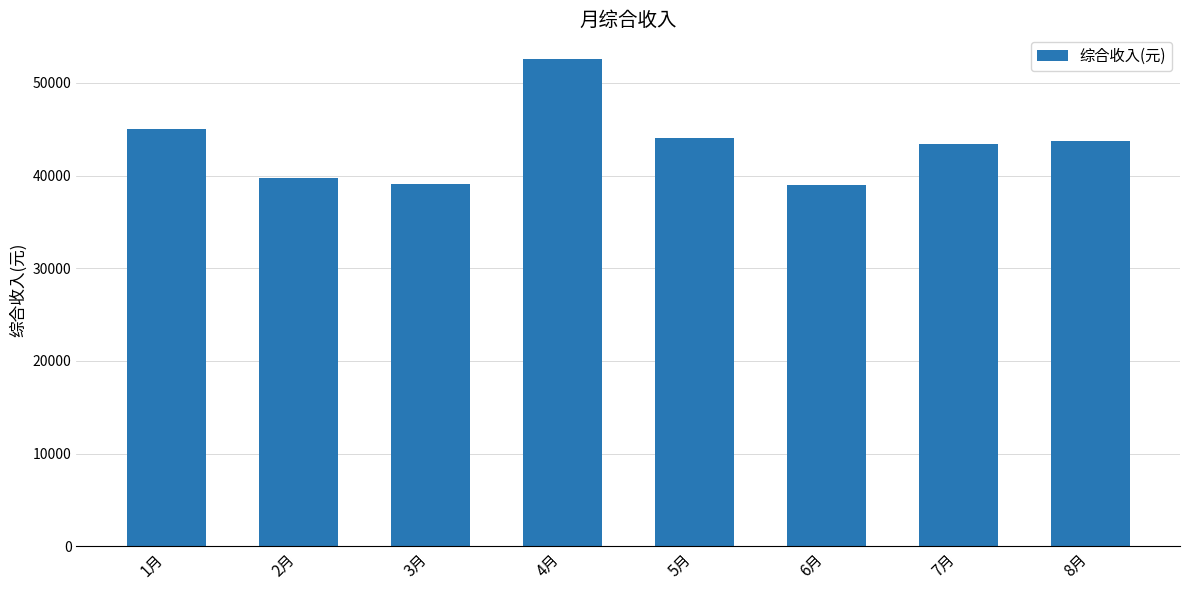

What is the greatest value displayed?

52606.5